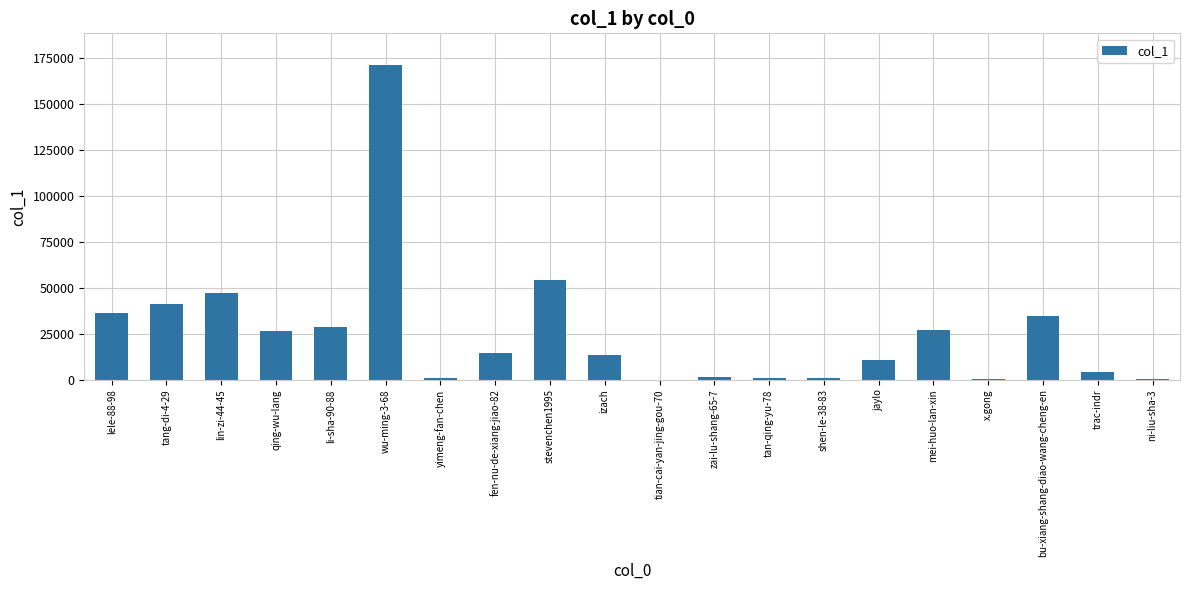

How many distinct data groups are displayed?

1